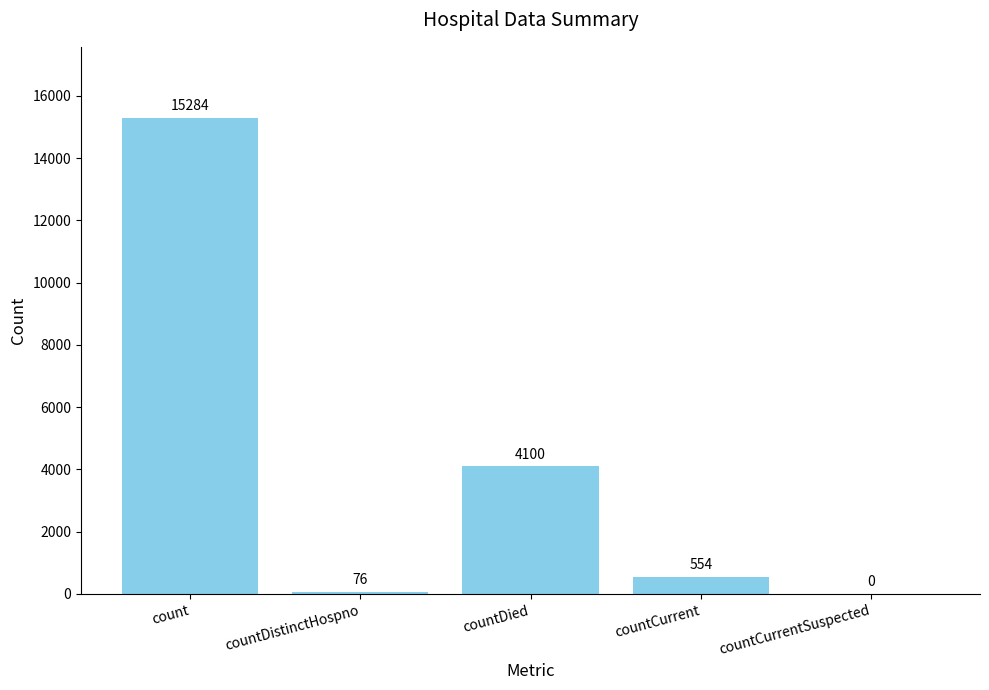

How many positive values are there?

4